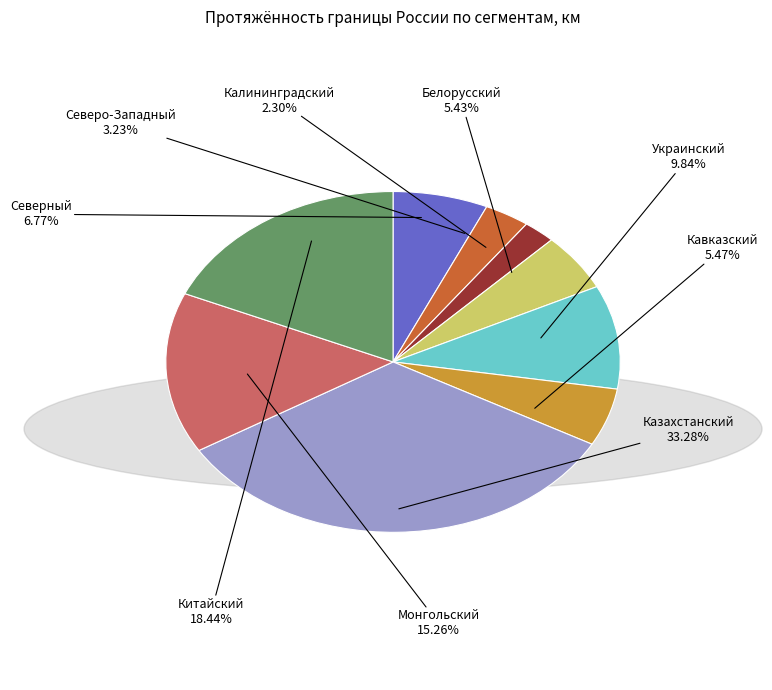

What portion of the pie excludes Белорусский?

94.6%